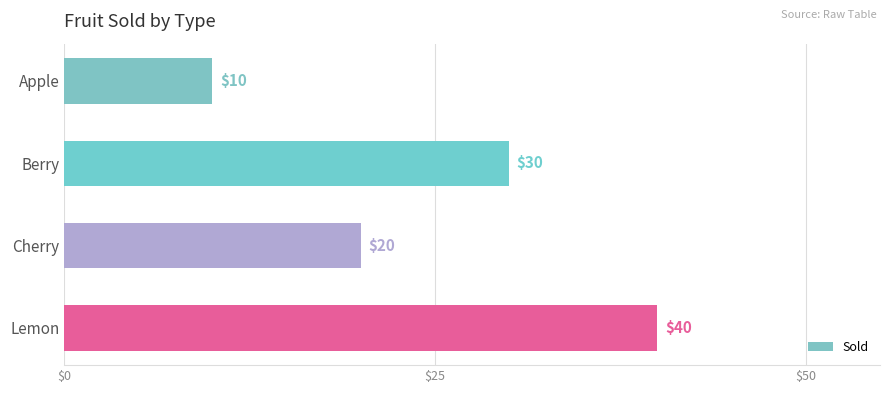

List the labels in order of value, largest first.

Lemon, Berry, Cherry, Apple